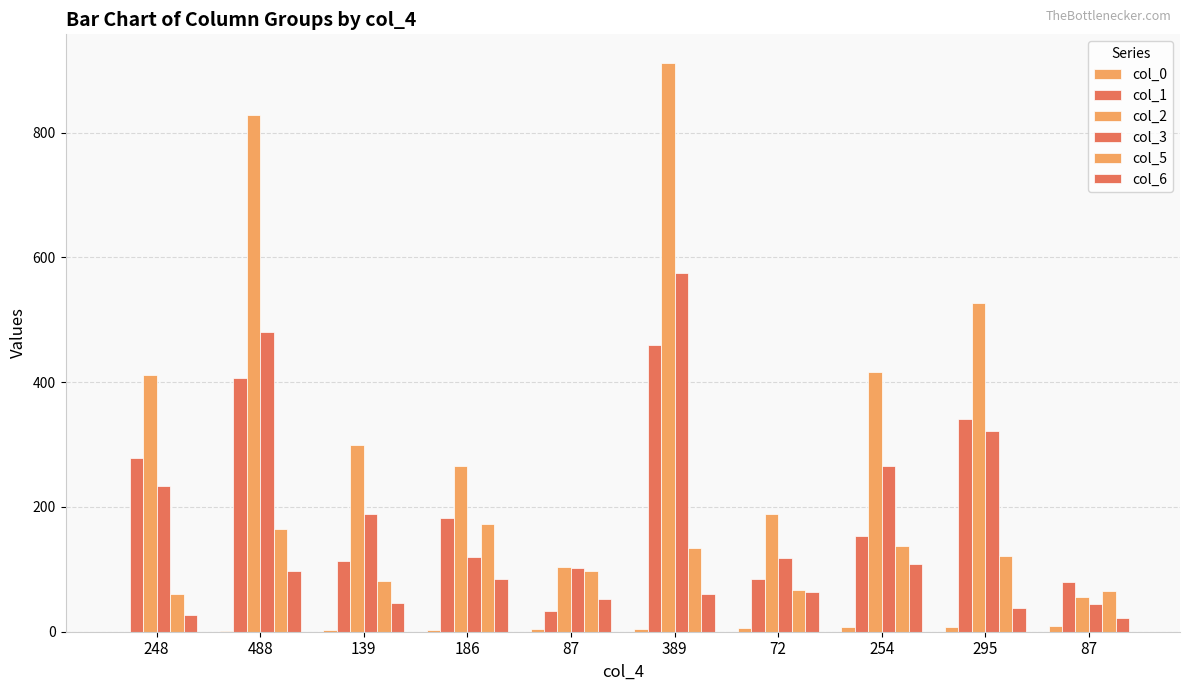

What is the minimum value for col_3?

44